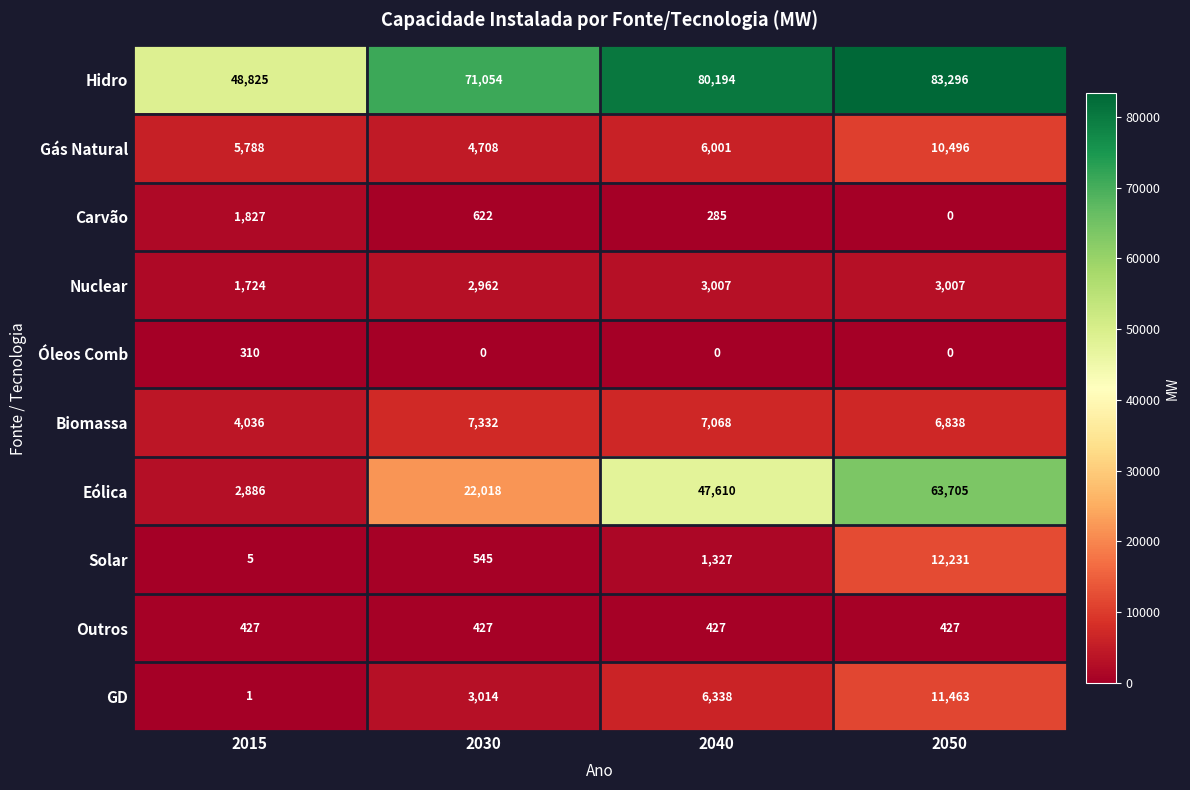

What is the highest value of the Hidro series?

83296